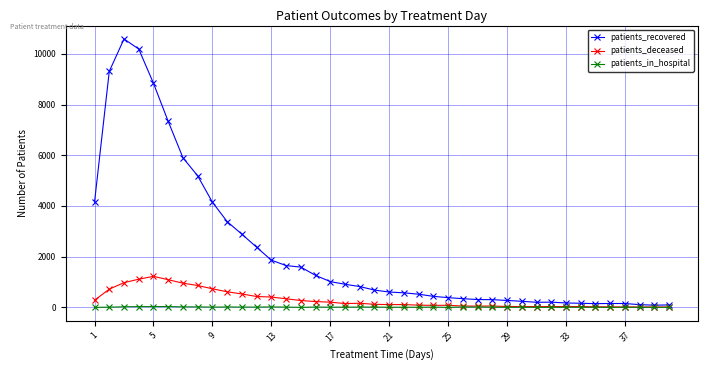

Which series has the largest range (max minus min)?

patients_recovered